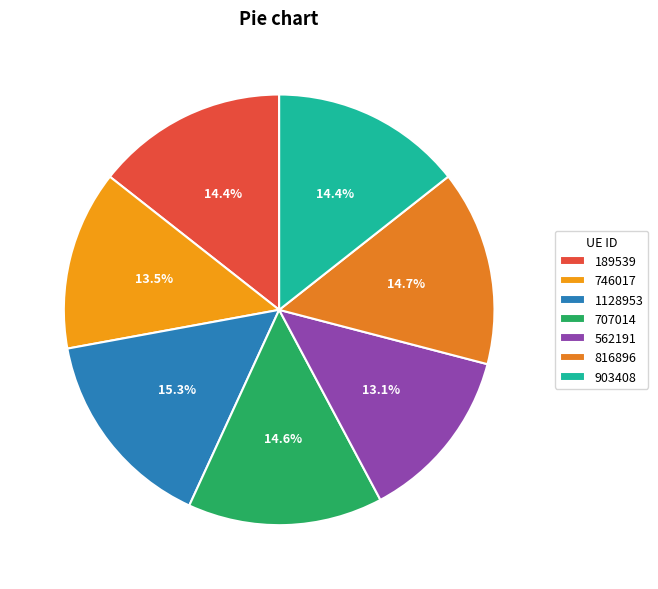

Does 189539 represent more than half of the total?

No